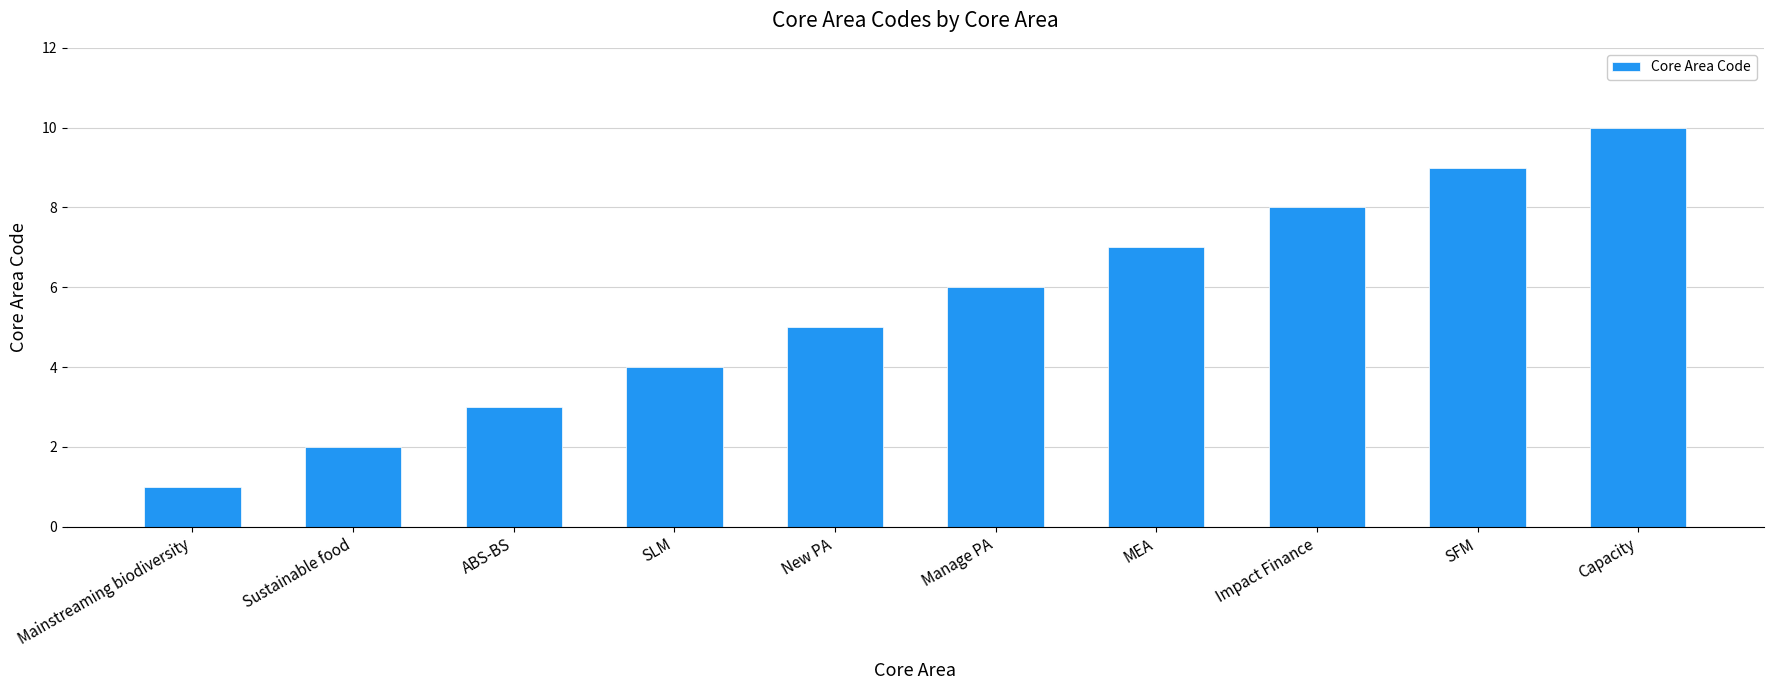

What is the difference between the maximum and minimum values?

9